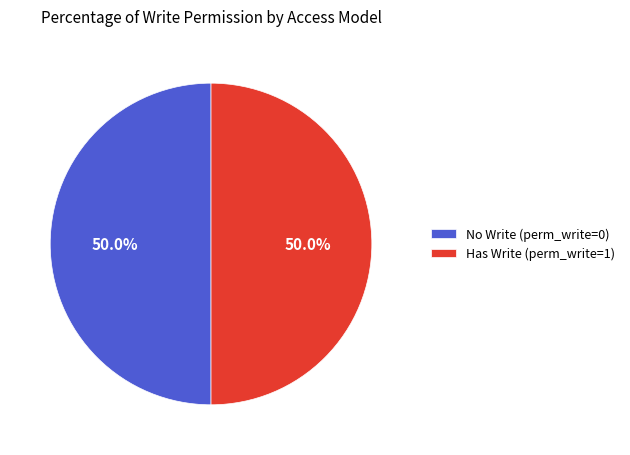

Approximately how many times larger is the value at Has Write (perm_write=1) compared to No Write (perm_write=0)?

1.0